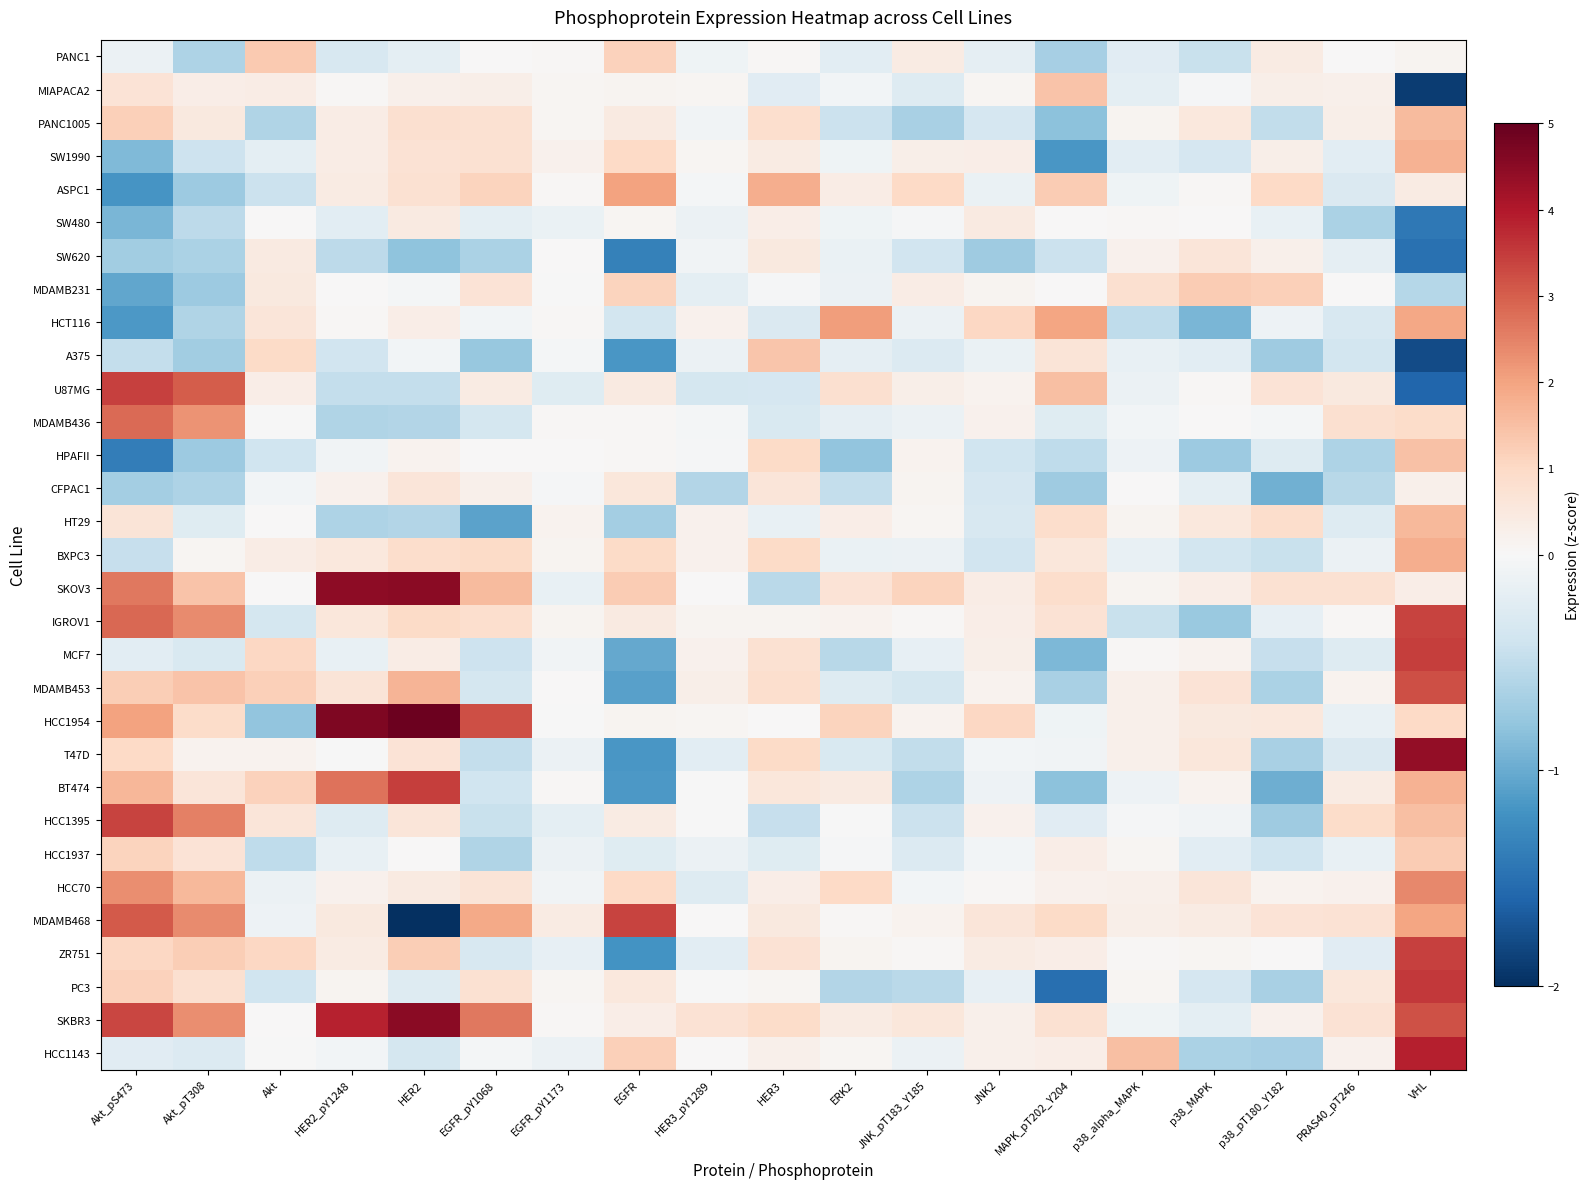

What is the total value across all series at p38_alpha_MAPK?

2.3